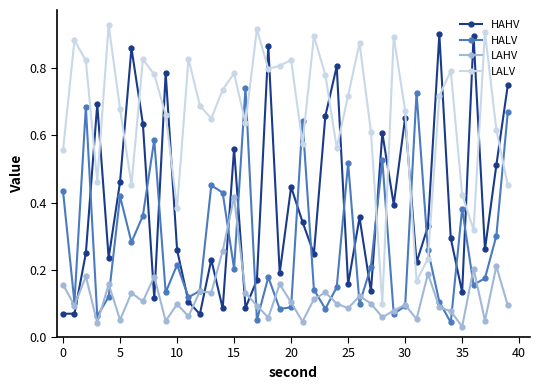

At how many categories does at least one series exceed 0?

40